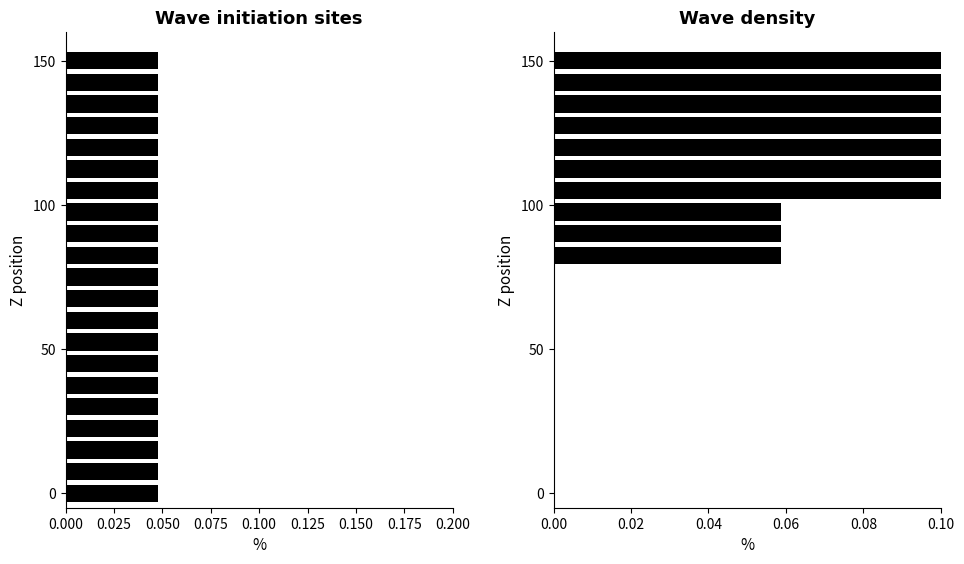

The value of MIRIAM+ANNA at 0.050 is 3.1. True or false?

False